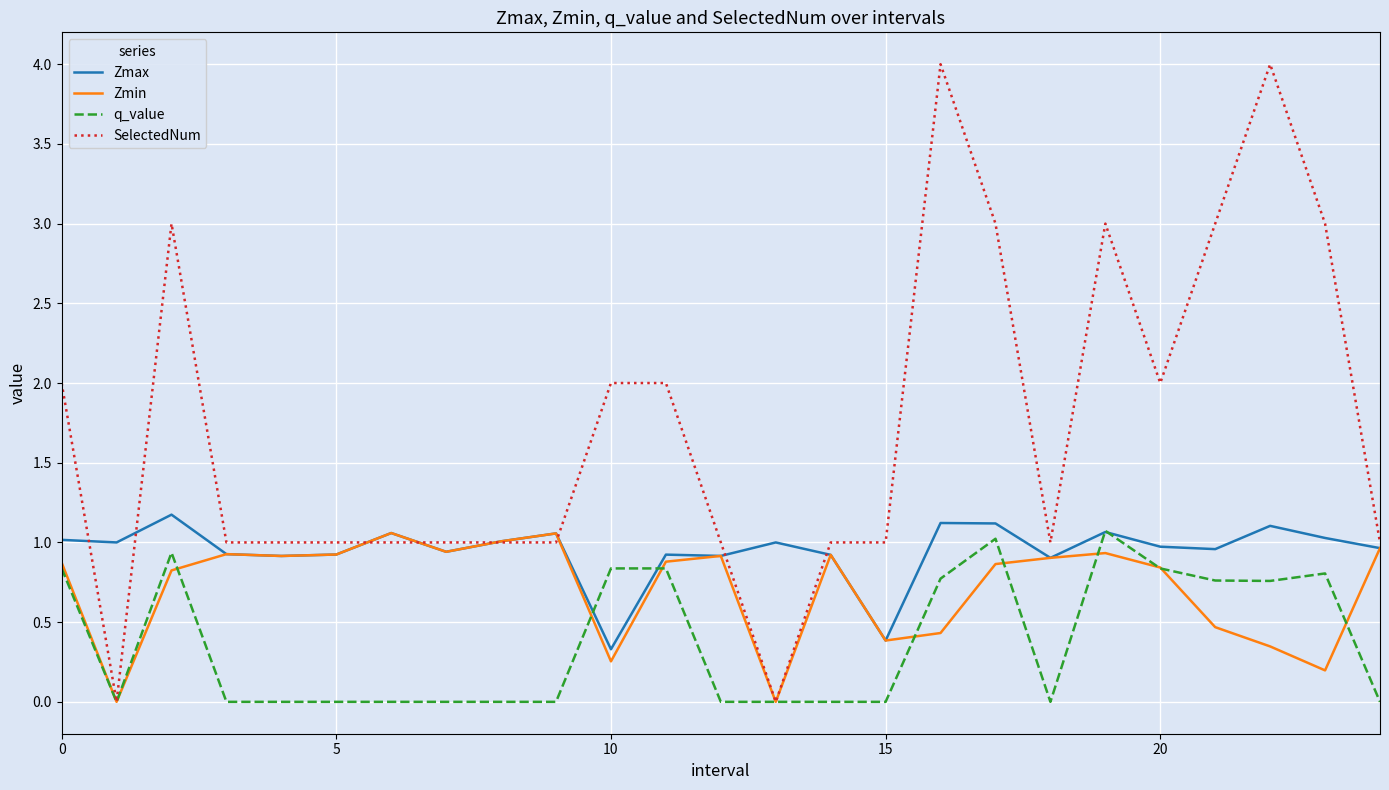

What is the greatest value displayed?

4.0